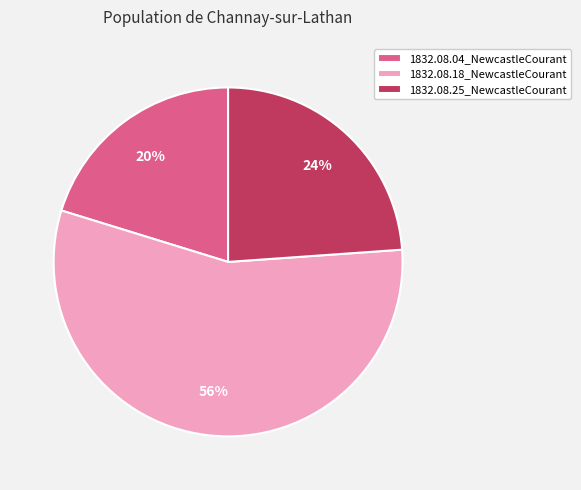

Is there a majority slice in this chart?

Yes